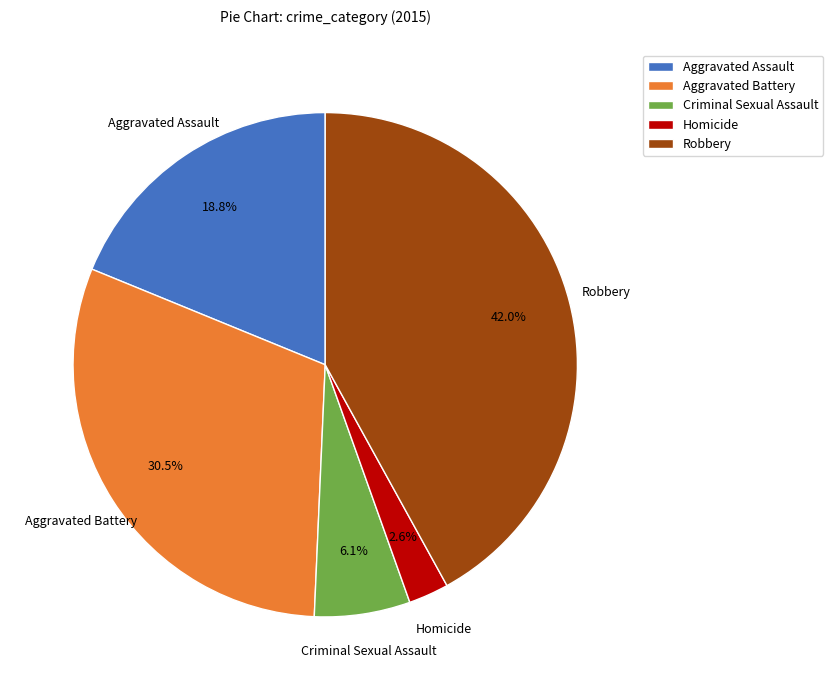

To the nearest percent, what is the average slice percentage?

20%